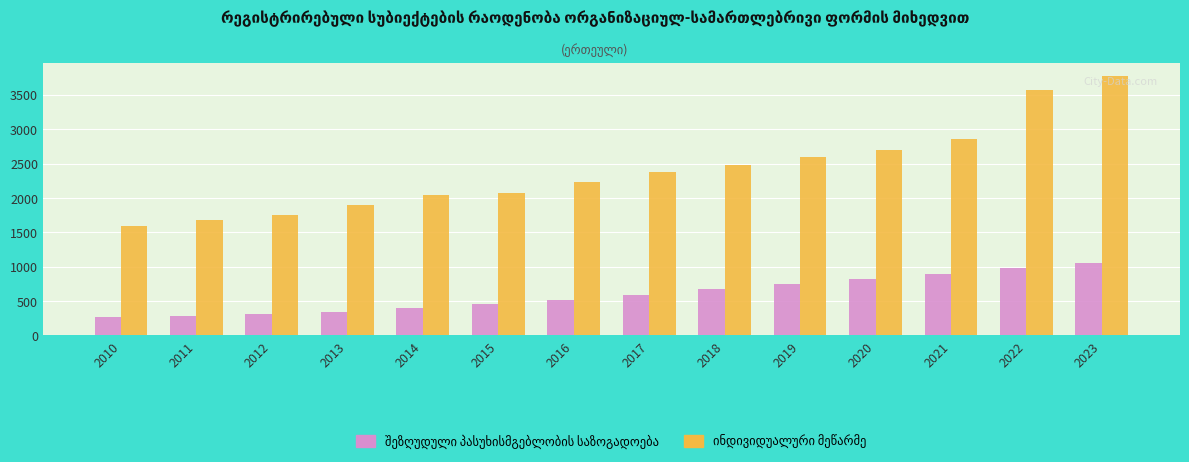

What is the minimum value shown in the chart?

267